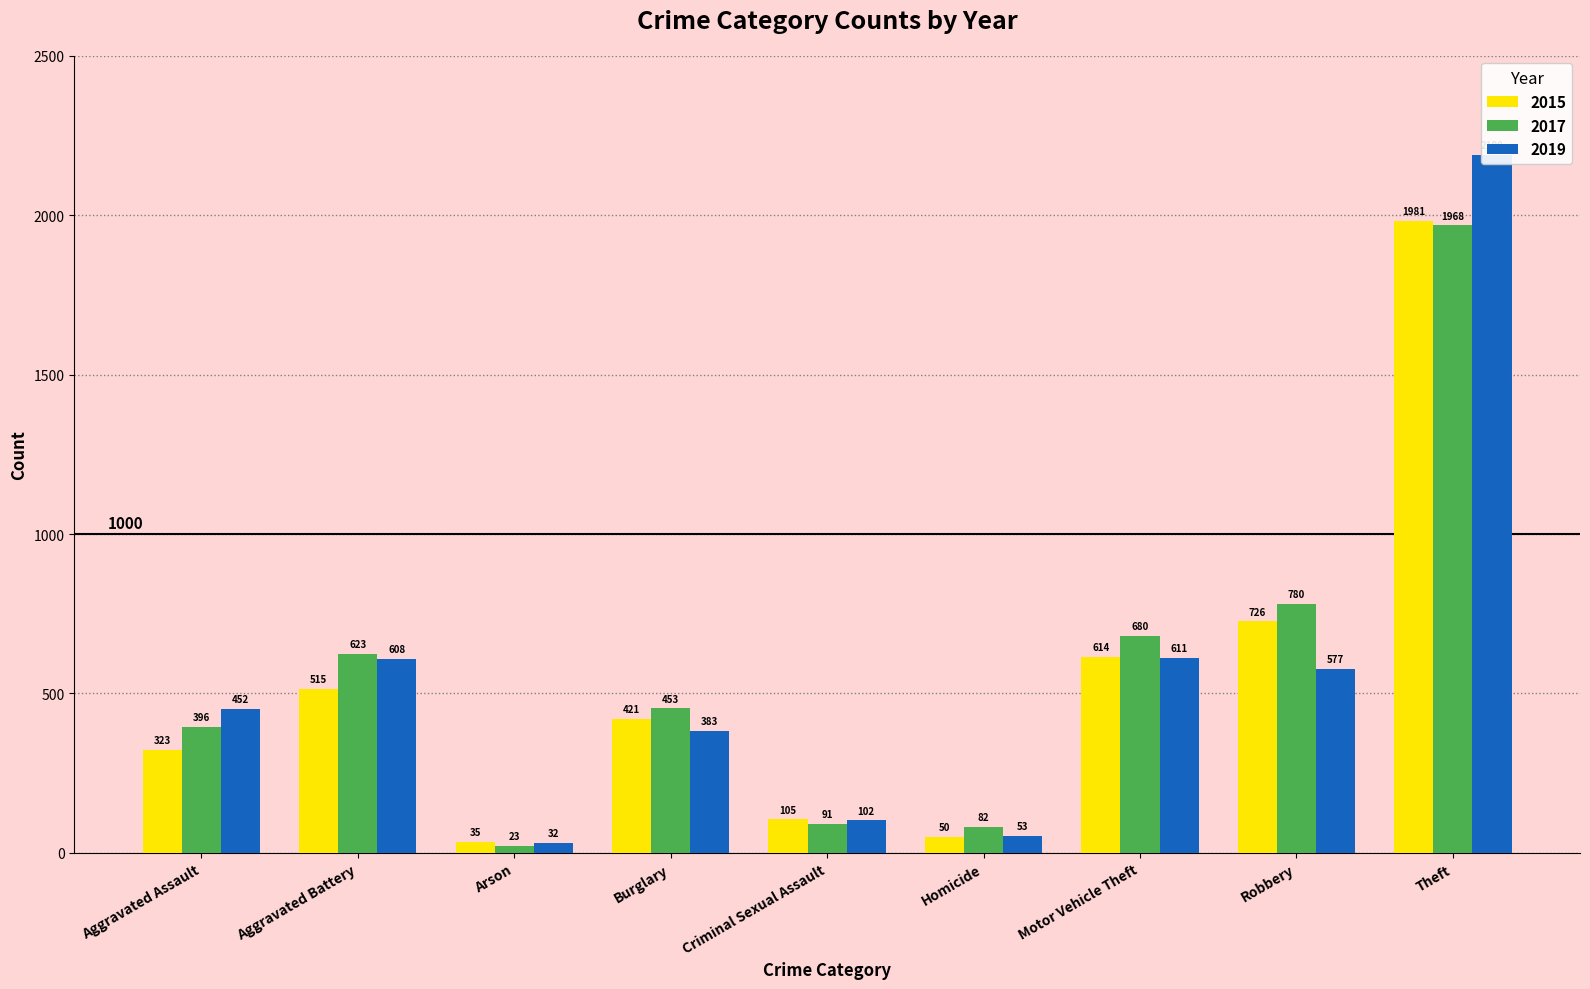

Reading left to right, what are all the values shown in this chart?

2015: 323	515	35	421	105	50	614	726	1981
2017: 396	623	23	453	91	82	680	780	1968
2019: 452	608	32	383	102	53	611	577	2190